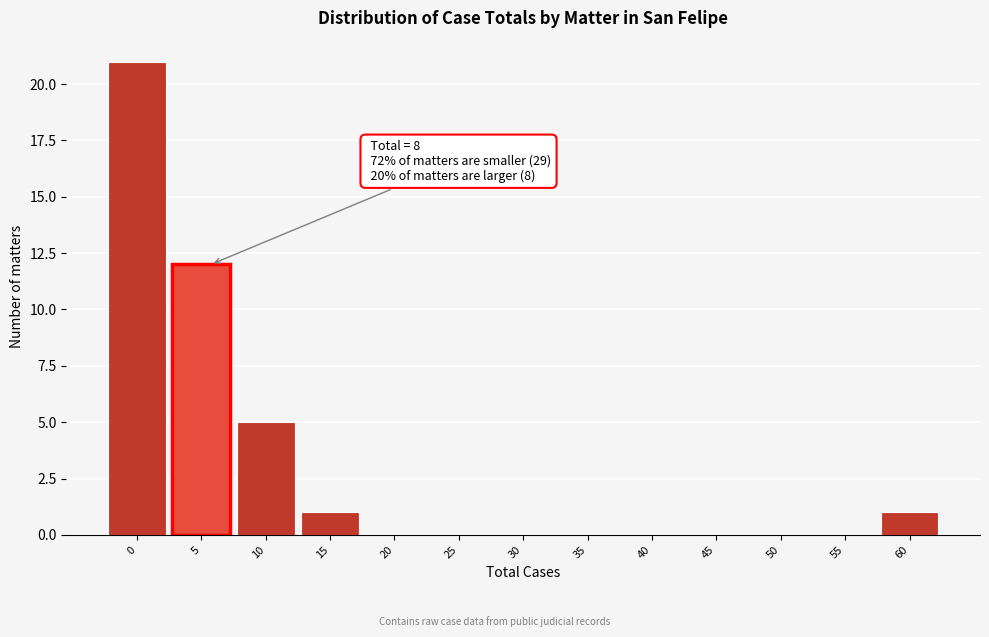

Reading left to right, extract all data points from this chart.

0=21	5=12	10=5	15=1	20=0	25=0	30=0	35=0	40=0	45=0	50=0	55=0	60=1